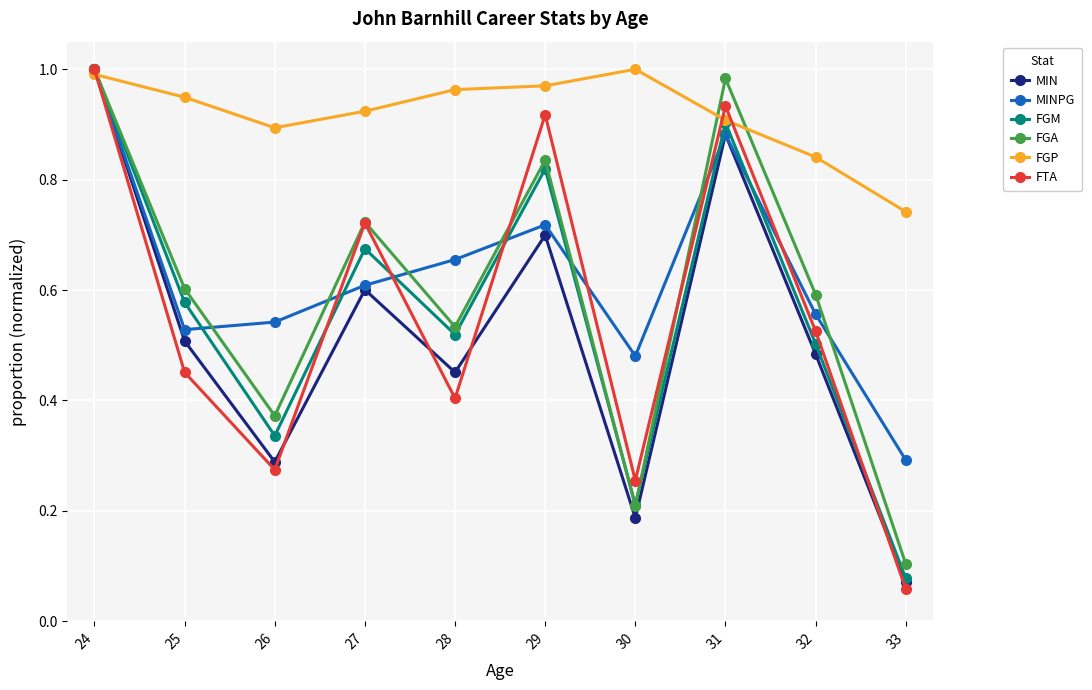

At how many categories does at least one series exceed 0?

10